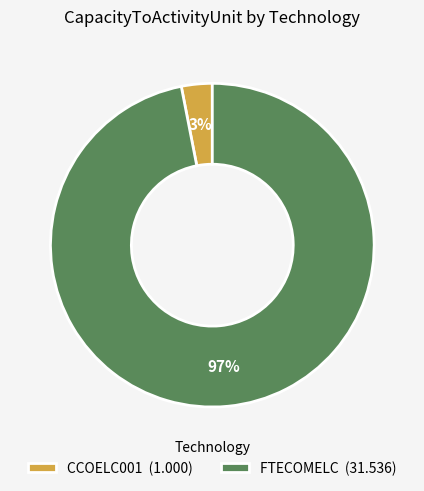

The FTECOMELC (31.536) slice represents 97% of the pie. True or false?

True